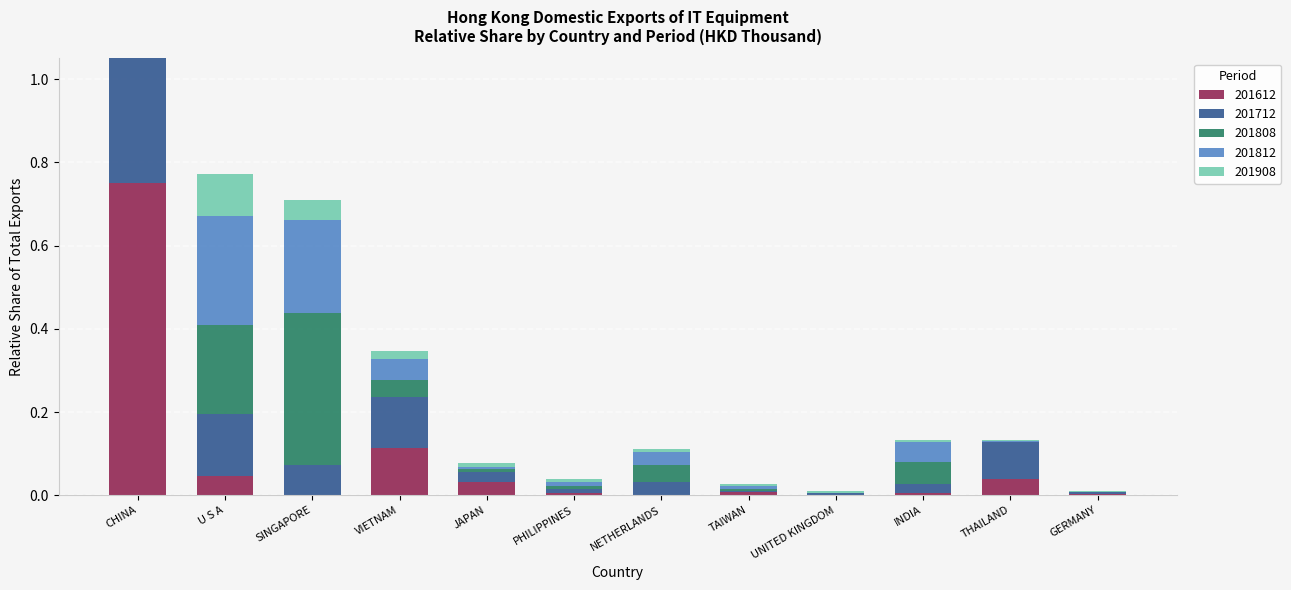

True or false: 201908 has a value of 0.0 at TAIWAN.

True